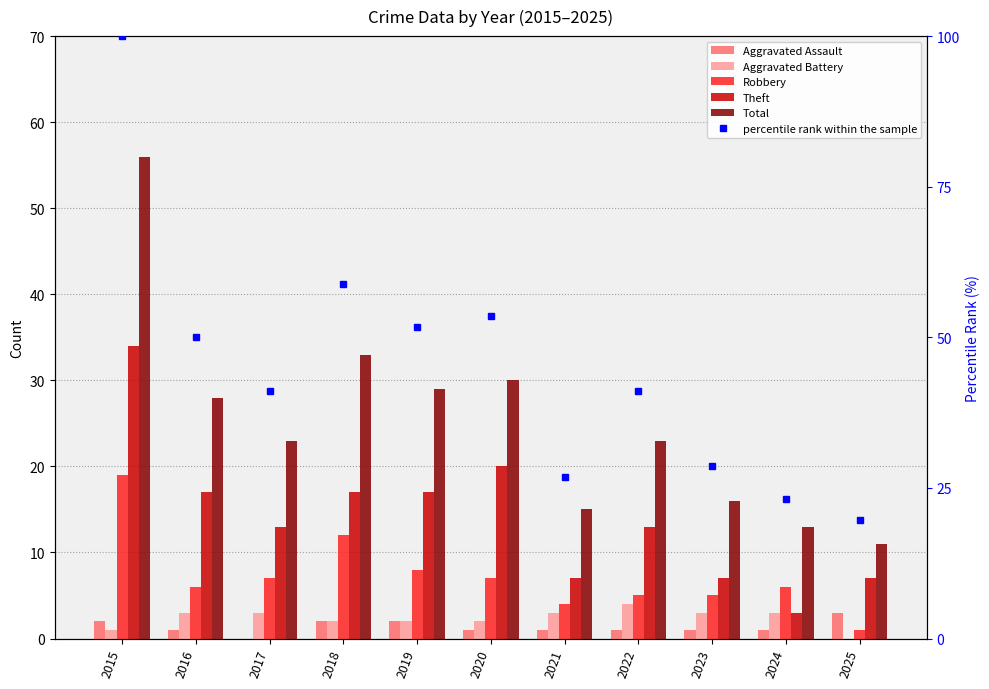

What is the total value across all series at 2018?

124.9